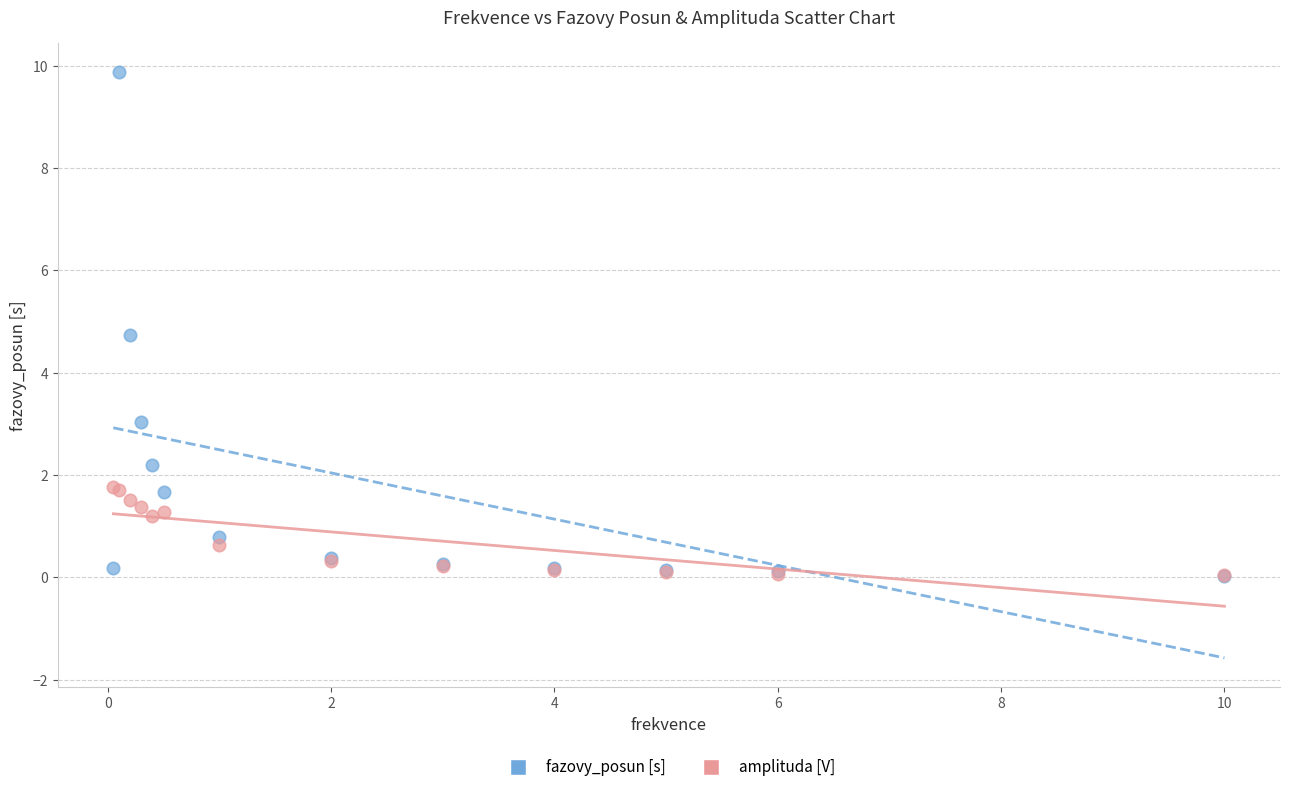

In the fazovy_posun [s] series, what Y value is closest to 4?

4.7